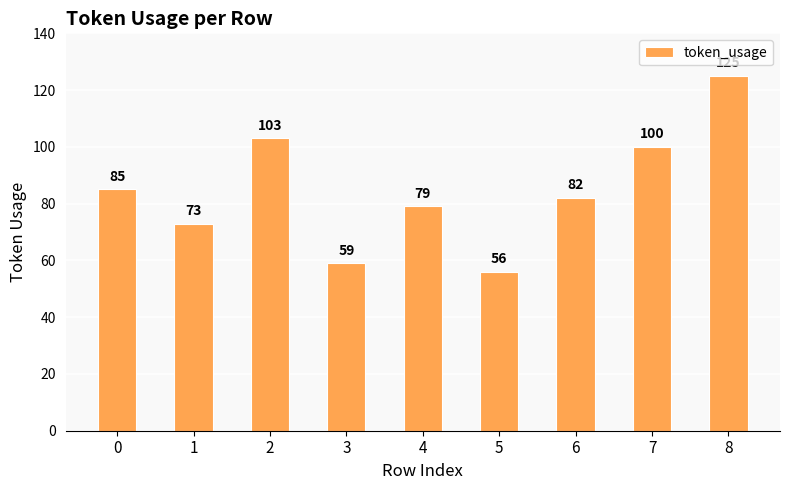

The chart shows a value of 73 at 1. True or false?

True